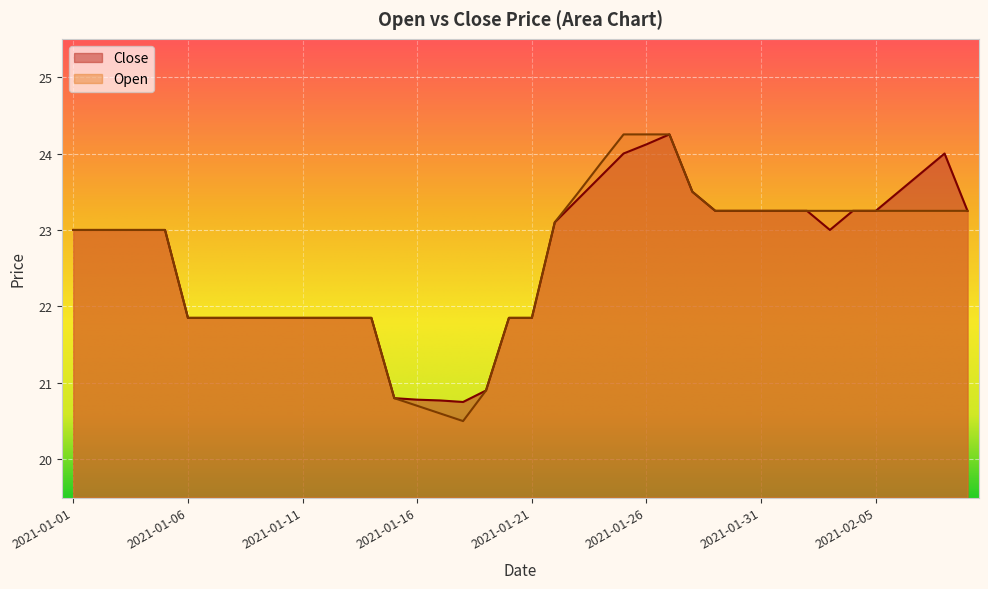

At which category does Open reach its first local valley?

2021-01-18